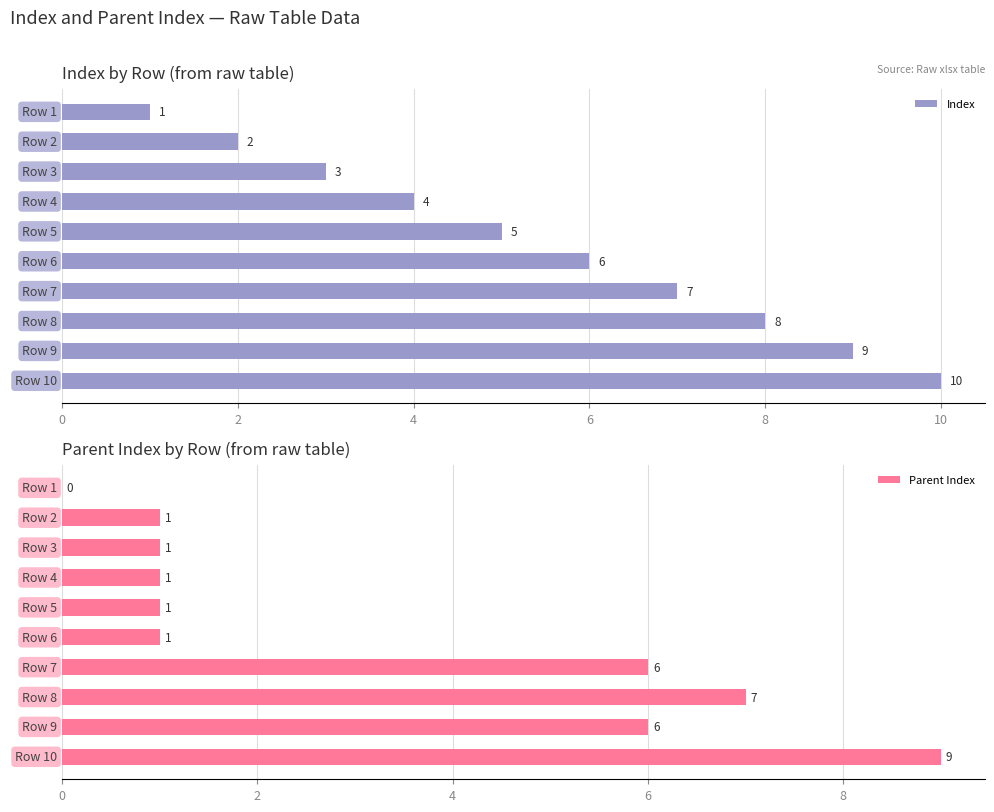

True or false: Index has a value of 1 at Row 3.

False